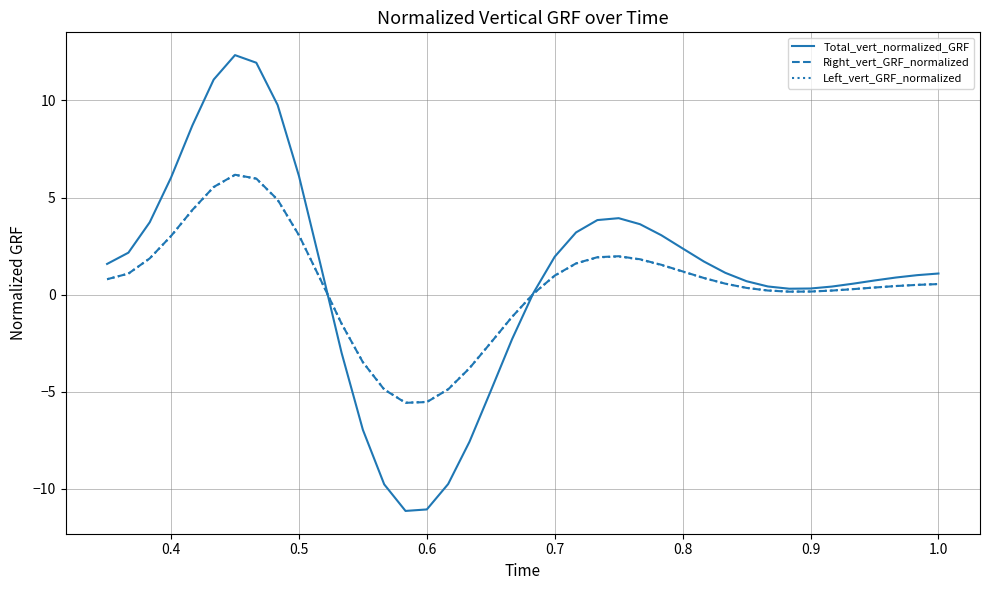

Which series has the widest spread of values?

Total_vert_normalized_GRF